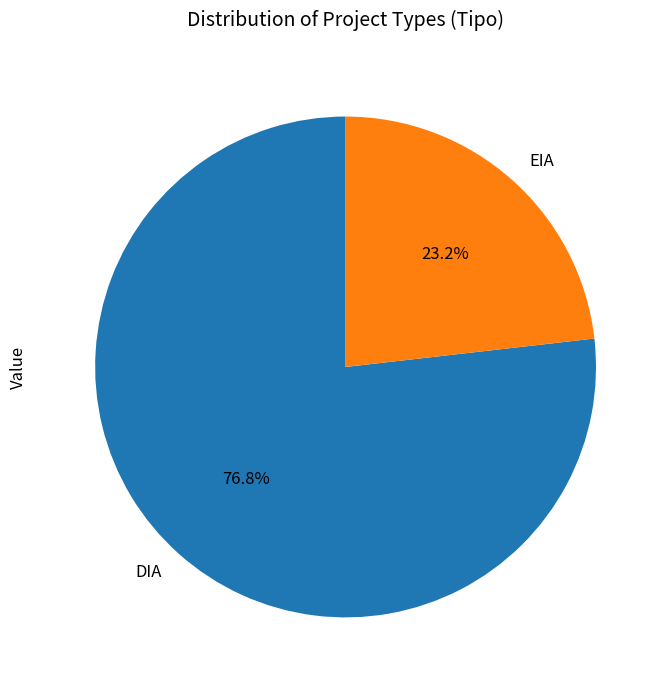

To the nearest percent, what is the difference between the DIA and EIA slice percentages?

54%